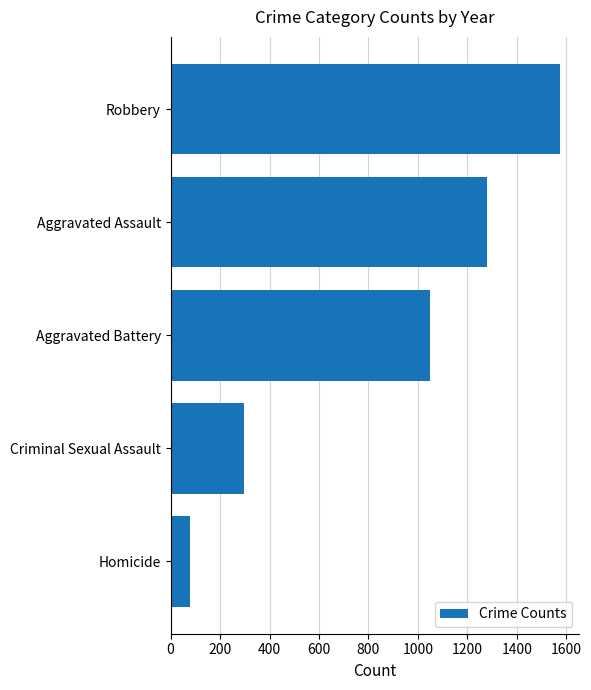

What is the difference between the values at Aggravated Assault and Homicide?

1200